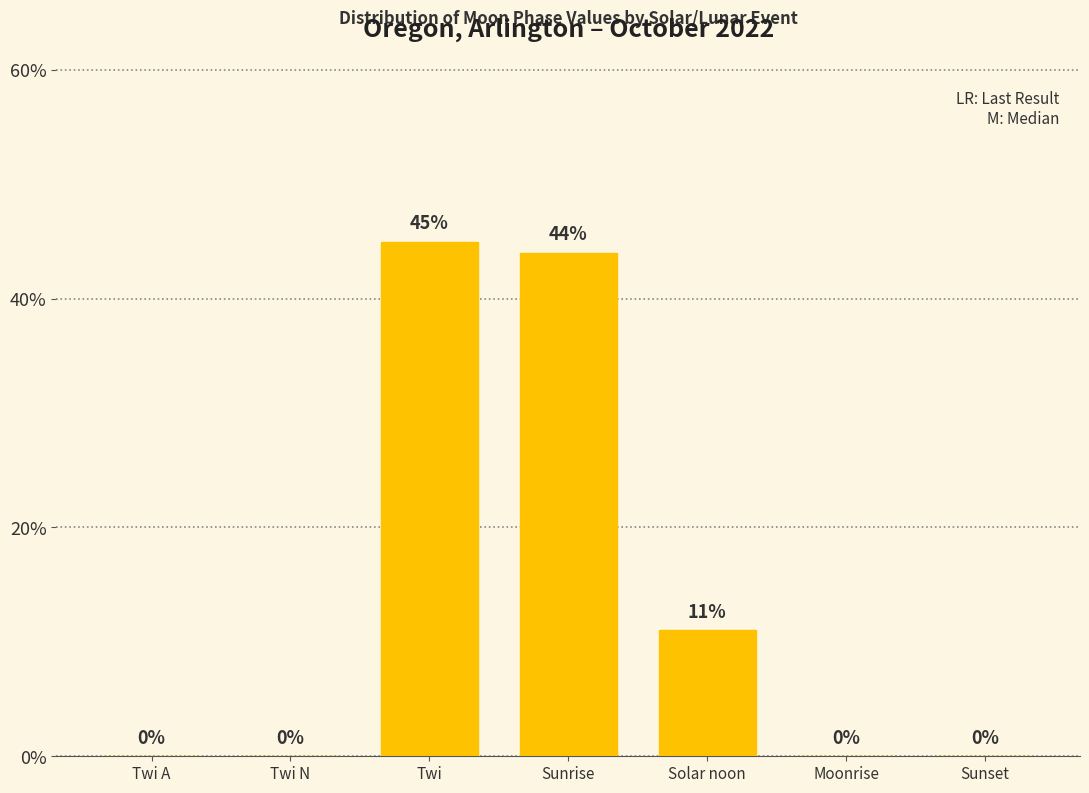

What is the change in value from Twi N to Solar noon?

+11